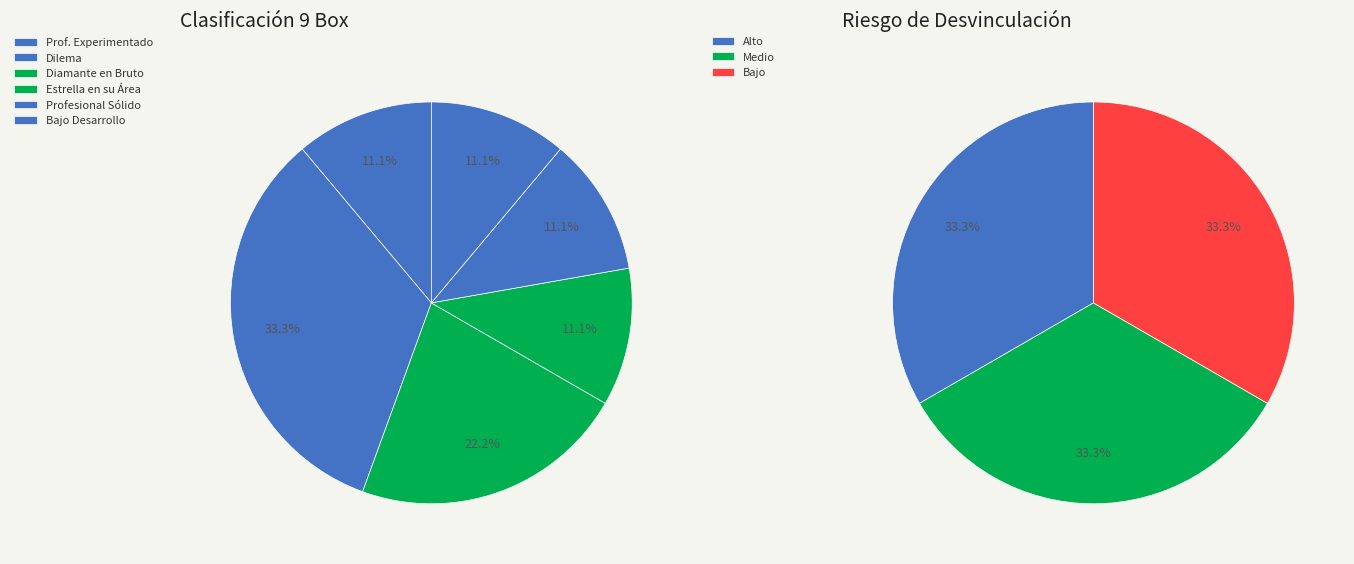

Is it true that Dilema is 19% of the pie?

False